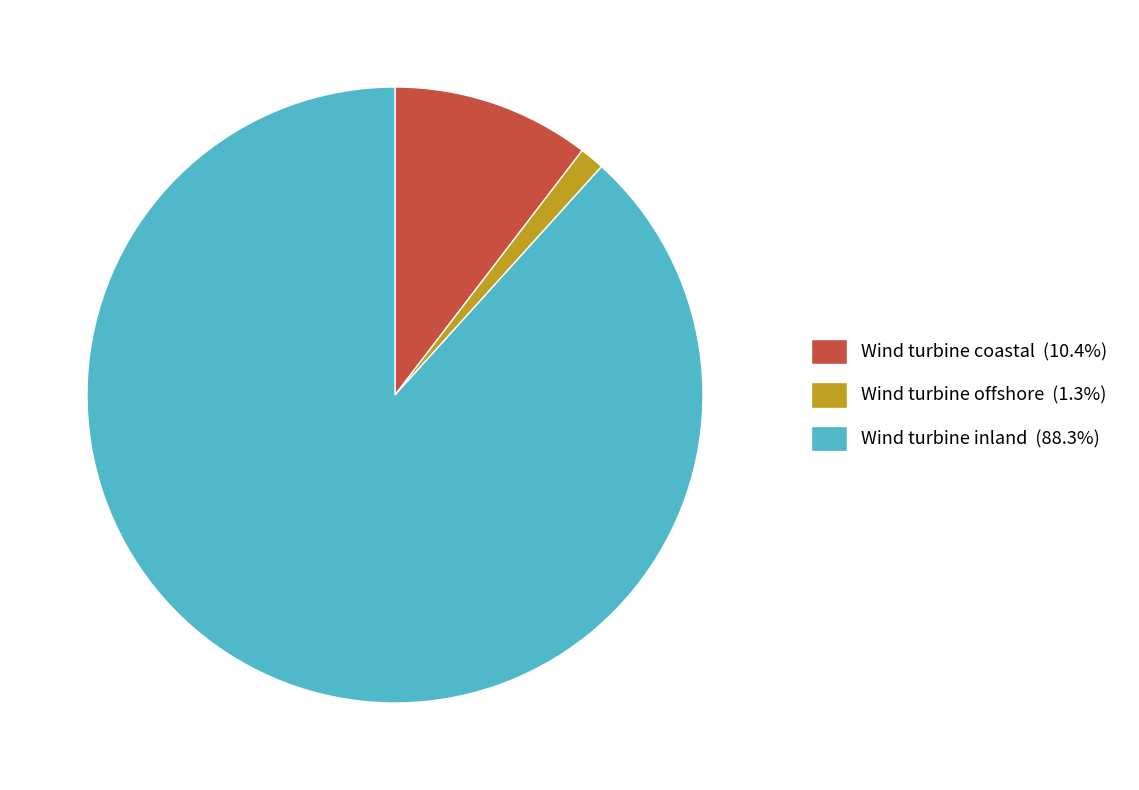

Count the number of slices in the pie.

3